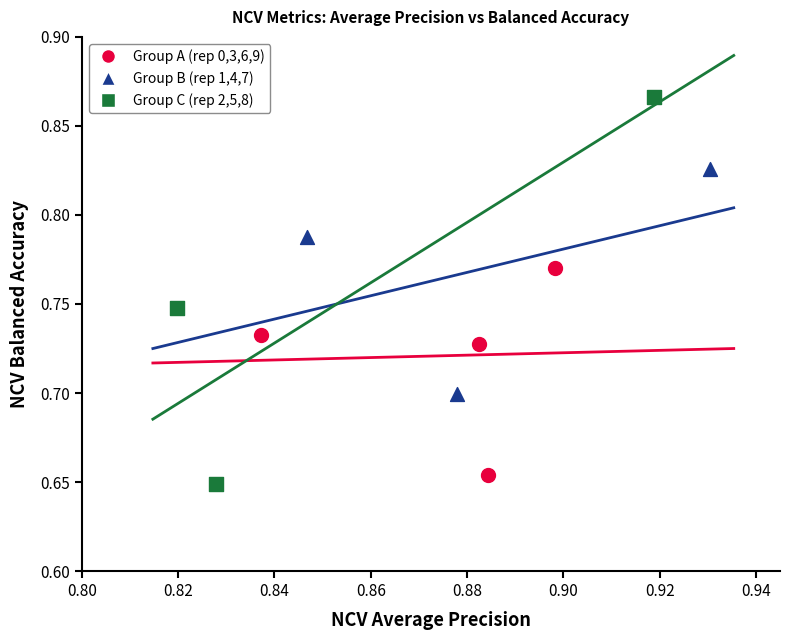

Which series contains the highest Y value?

Group C (rep 2,5,8)